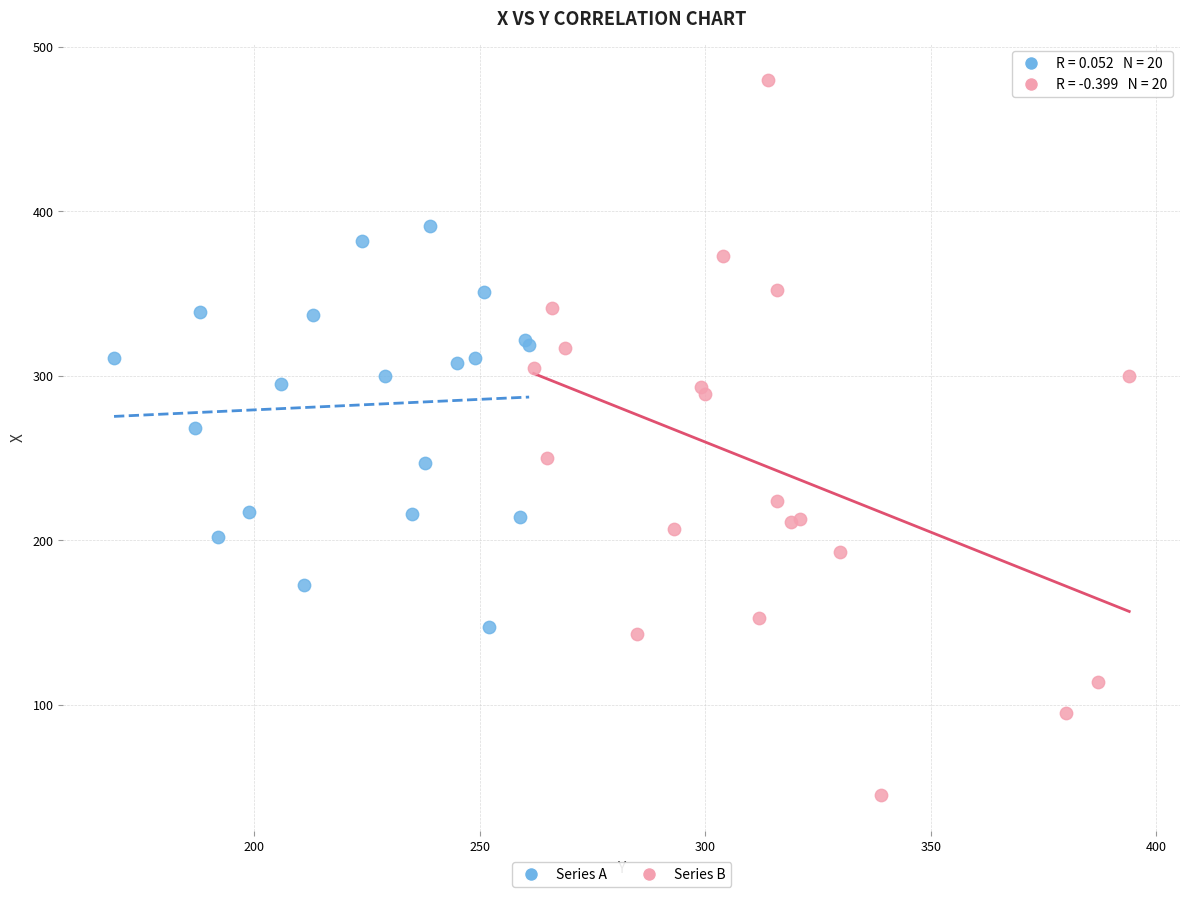

Which series has the largest Y range (max minus min)?

Series B